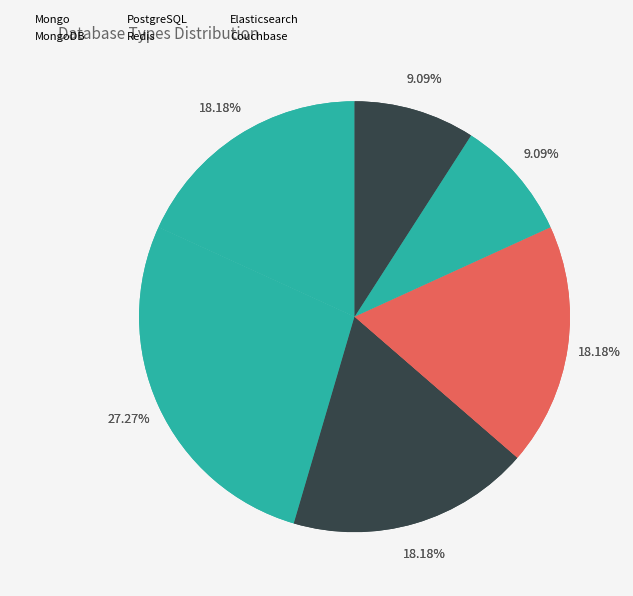

Does Elasticsearch represent more than half of the total?

No